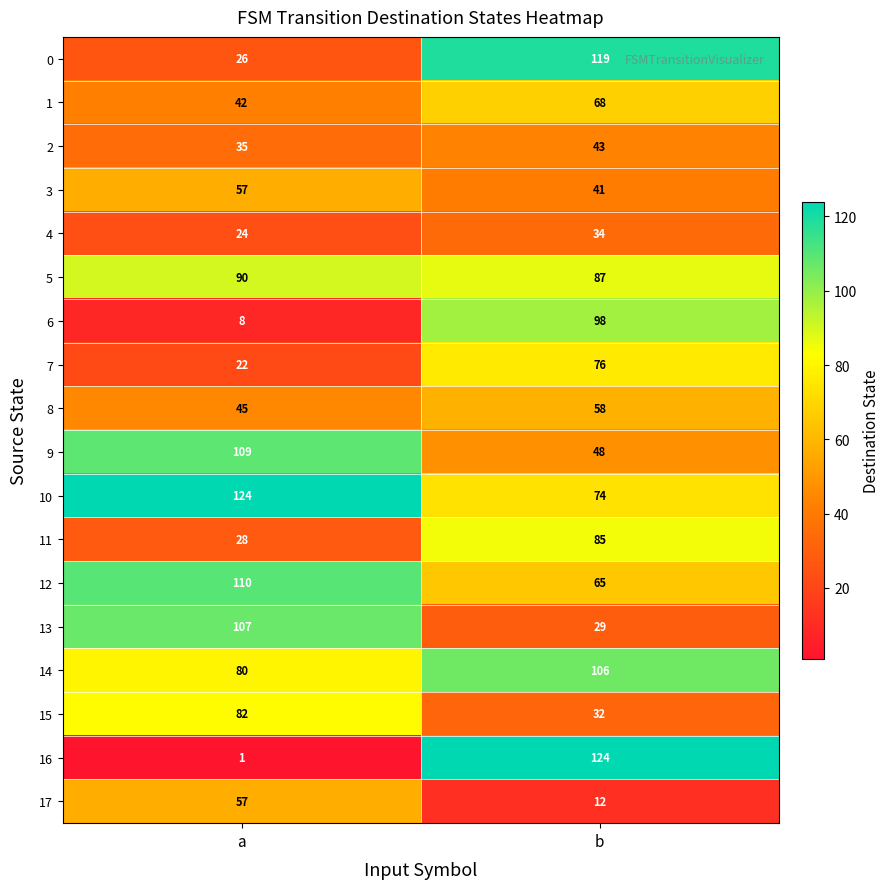

Where is 17 nearest to the value 34?

b